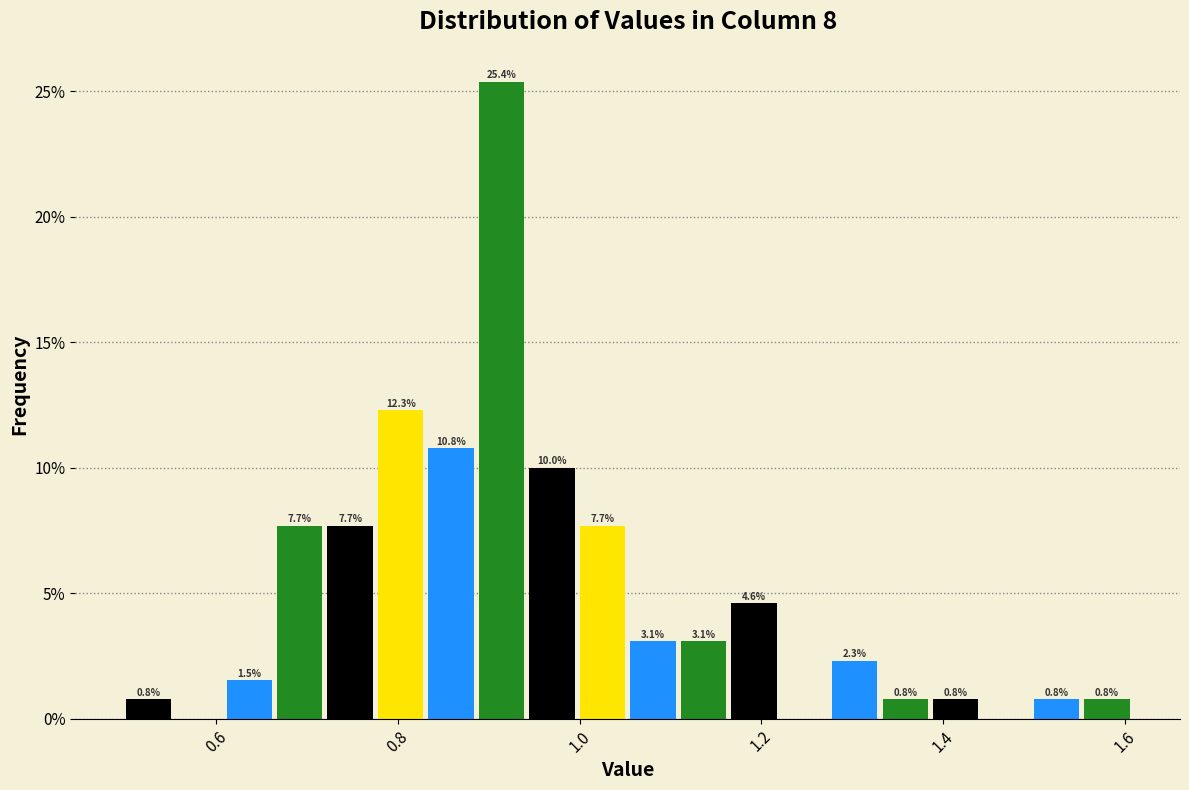

Read against the x-axis, roughly where is the centre of the tallest bar?

0.92